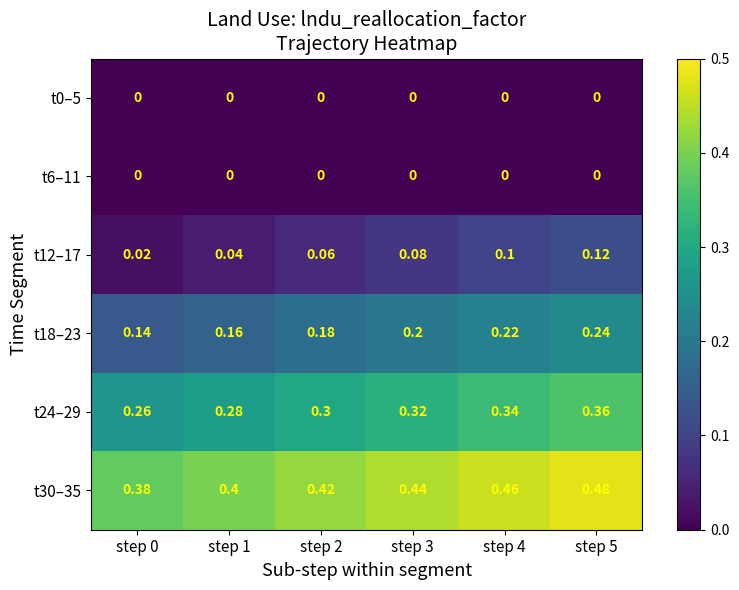

Is the value of t6–11 at step 0 greater than the value of t30–35 at step 2?

No